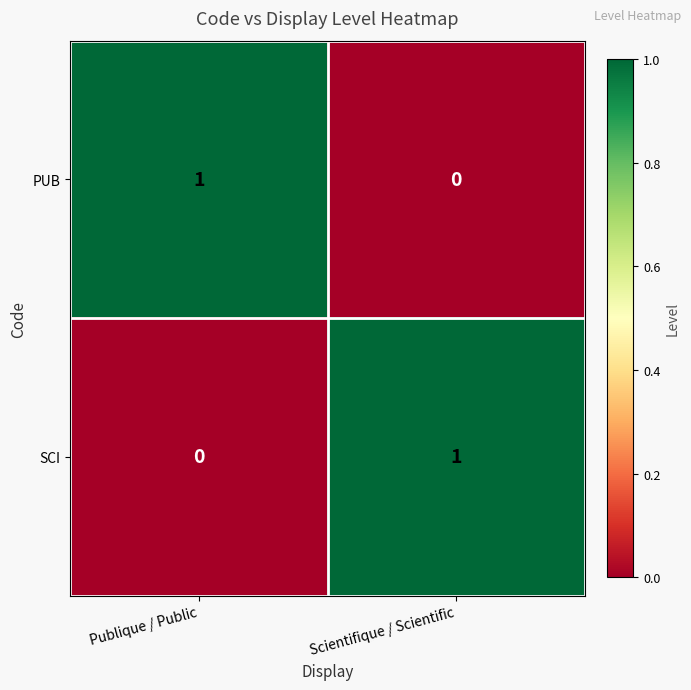

At how many categories does at least one series exceed 0?

2